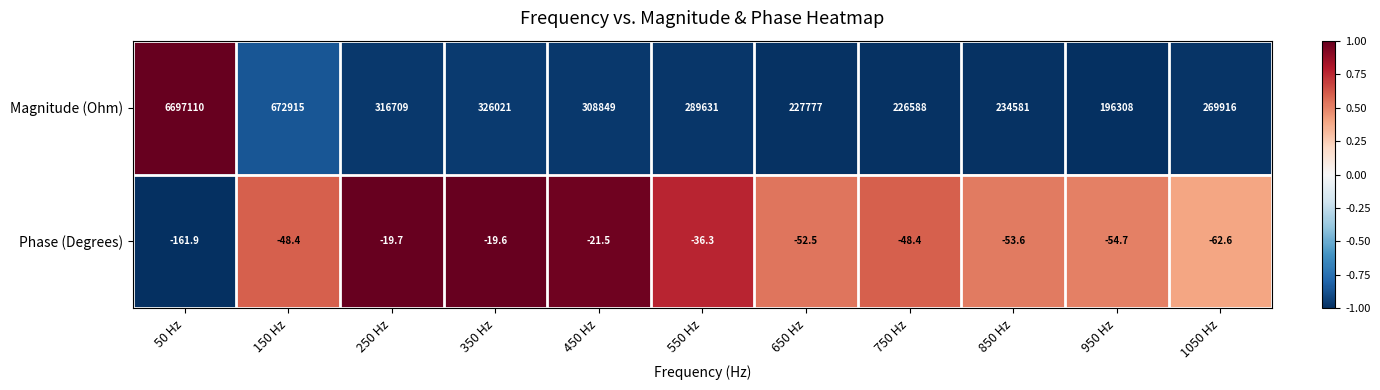

What is the total value across all series at 1050 Hz?

269853.4